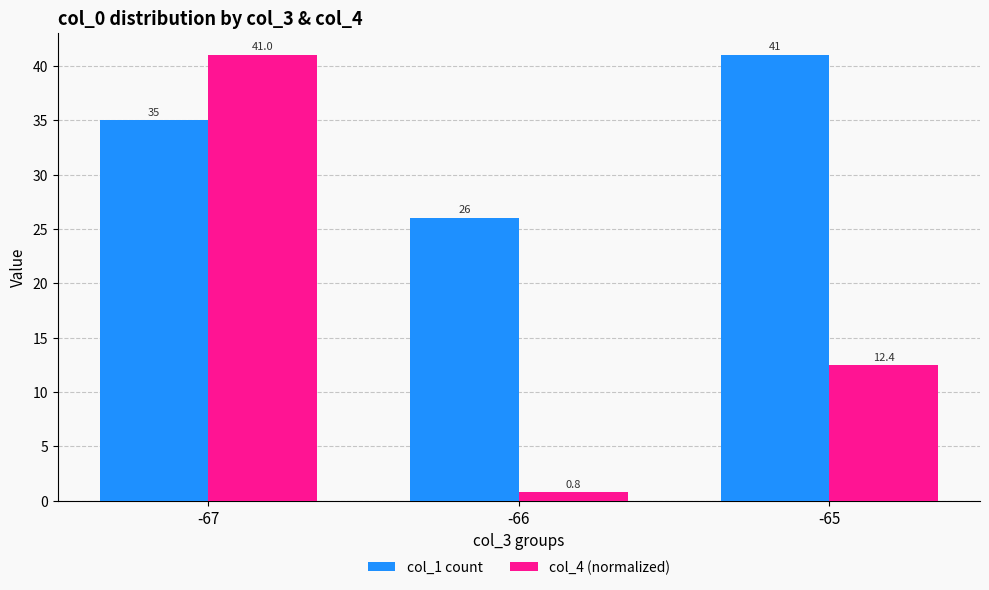

Where does the col_4 (normalized) series first go above 12?

-67